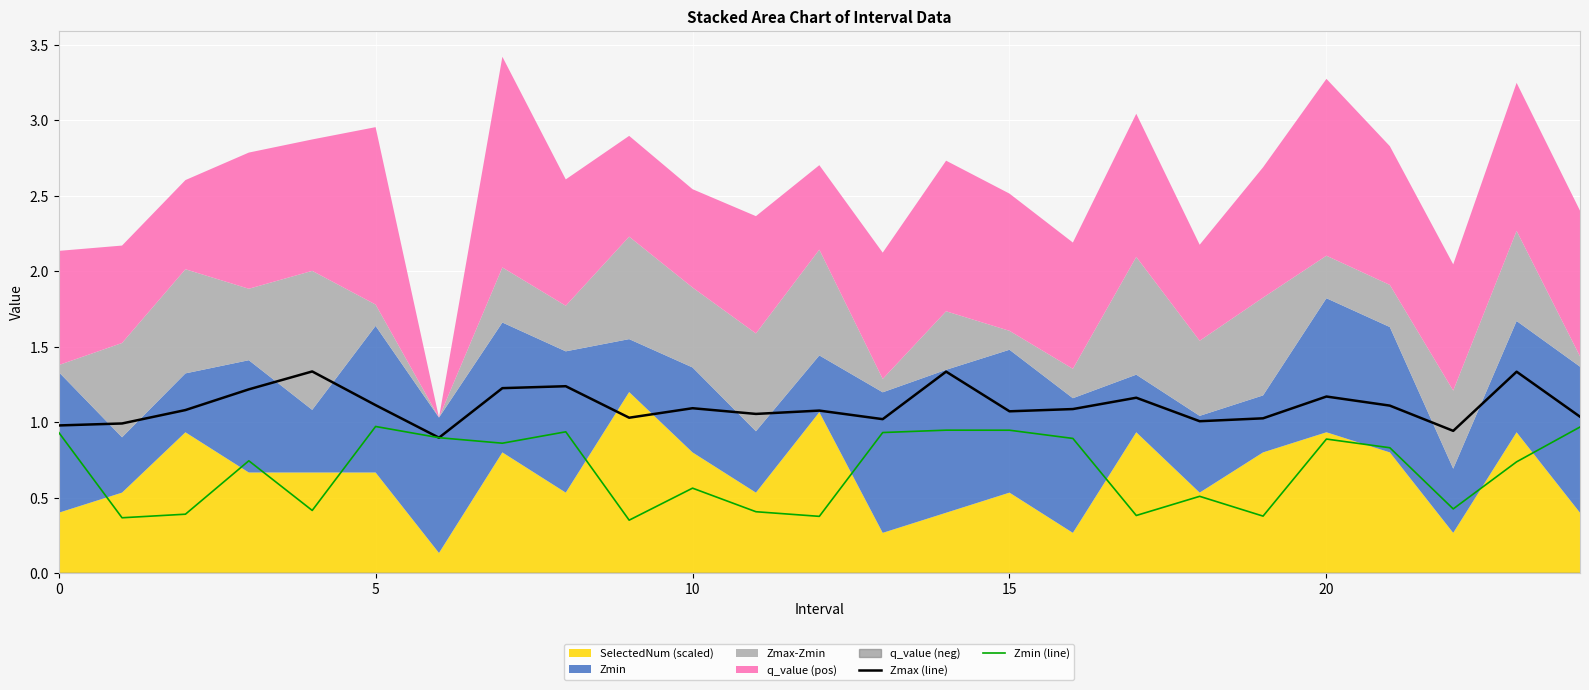

Reading left to right, transcribe all the data shown in this chart.

Zmax (line): 1.0	1.0	1.1	1.2	1.3	1.1	0.9	1.2	1.2	1.0	1.1	1.1	1.1	1.0	1.3	1.1	1.1	1.2	1.0	1.0	1.2	1.1	0.9	1.3	1.0
Zmin (line): 0.9	0.4	0.4	0.7	0.4	1.0	0.9	0.9	0.9	0.4	0.6	0.4	0.4	0.9	0.9	0.9	0.9	0.4	0.5	0.4	0.9	0.8	0.4	0.7	1.0